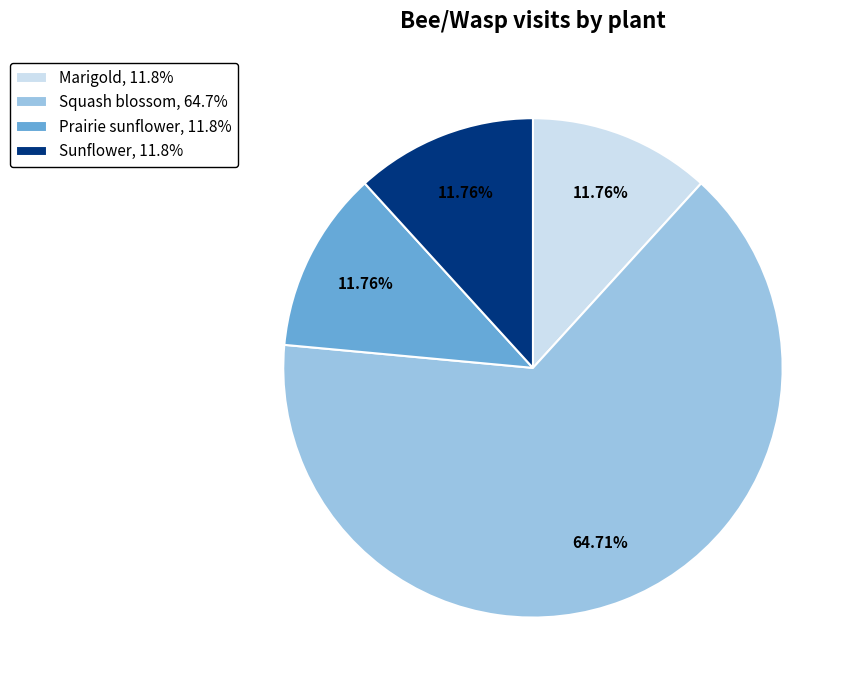

Is there a majority slice in this chart?

Yes